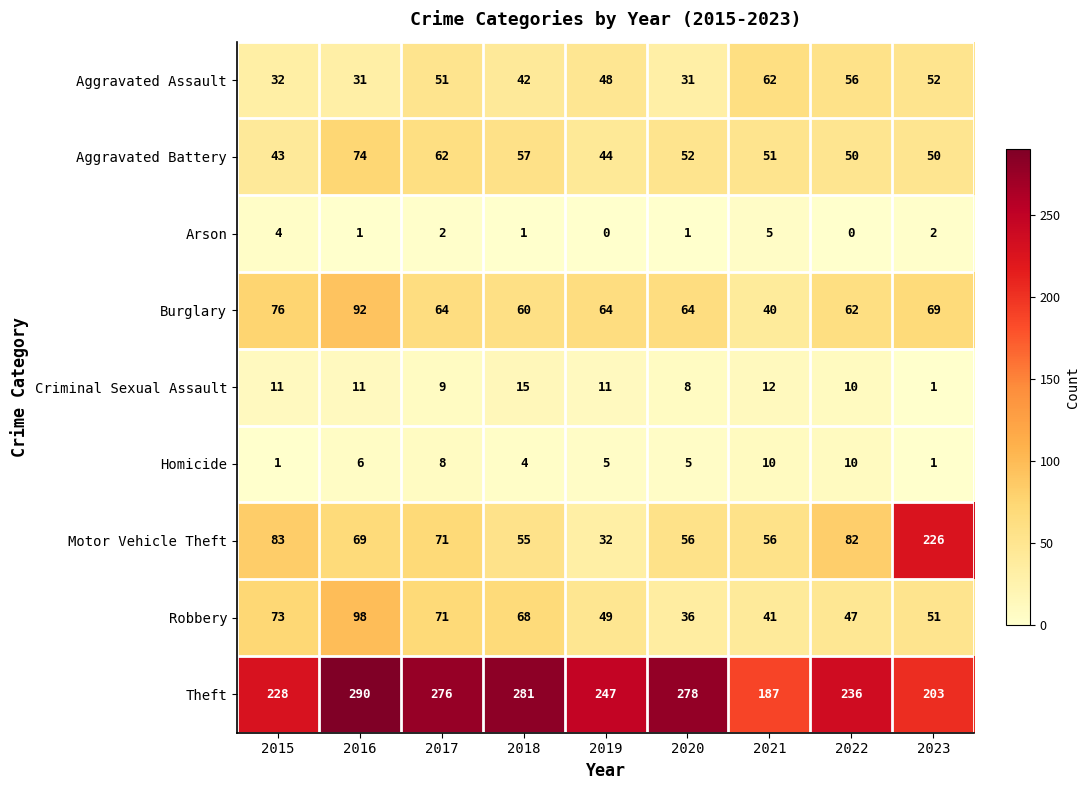

Rank the series at 2016 from highest to lowest value.

Theft, Robbery, Burglary, Aggravated Battery, Motor Vehicle Theft, Aggravated Assault, Criminal Sexual Assault, Homicide, Arson